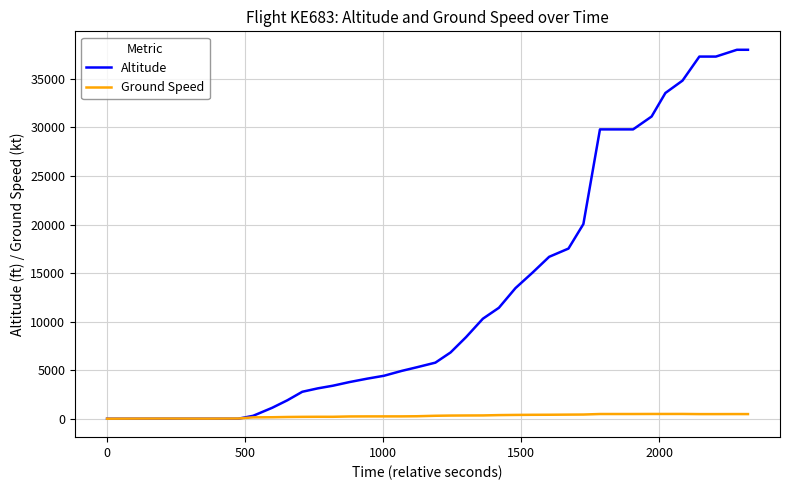

Rank the series by their maximum value, from highest to lowest.

Altitude, Ground Speed